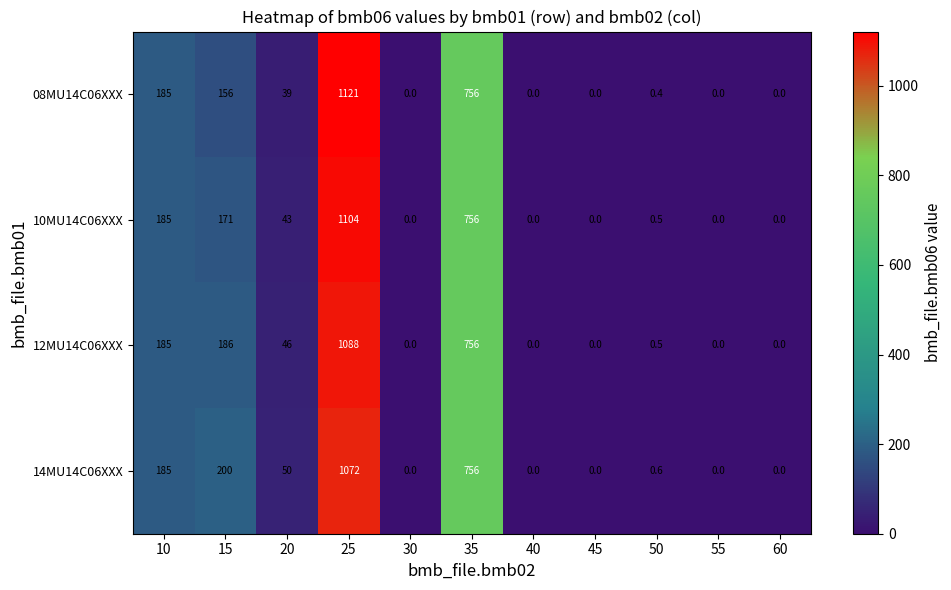

List the series in order of their overall mean, lowest first.

08MU14C06XXX, 10MU14C06XXX, 12MU14C06XXX, 14MU14C06XXX